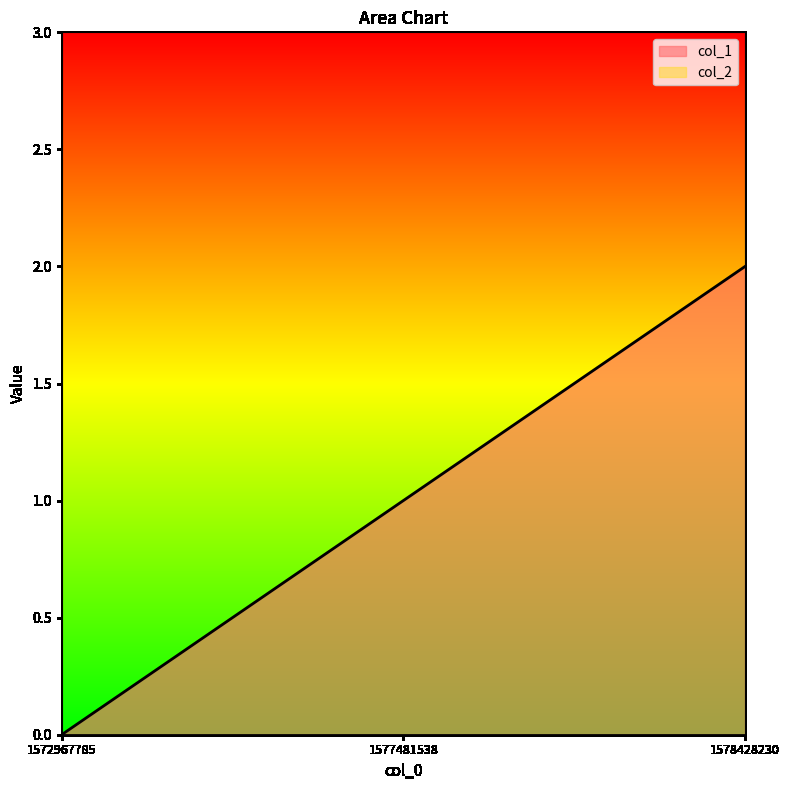

Read the value at 1578428230.

2